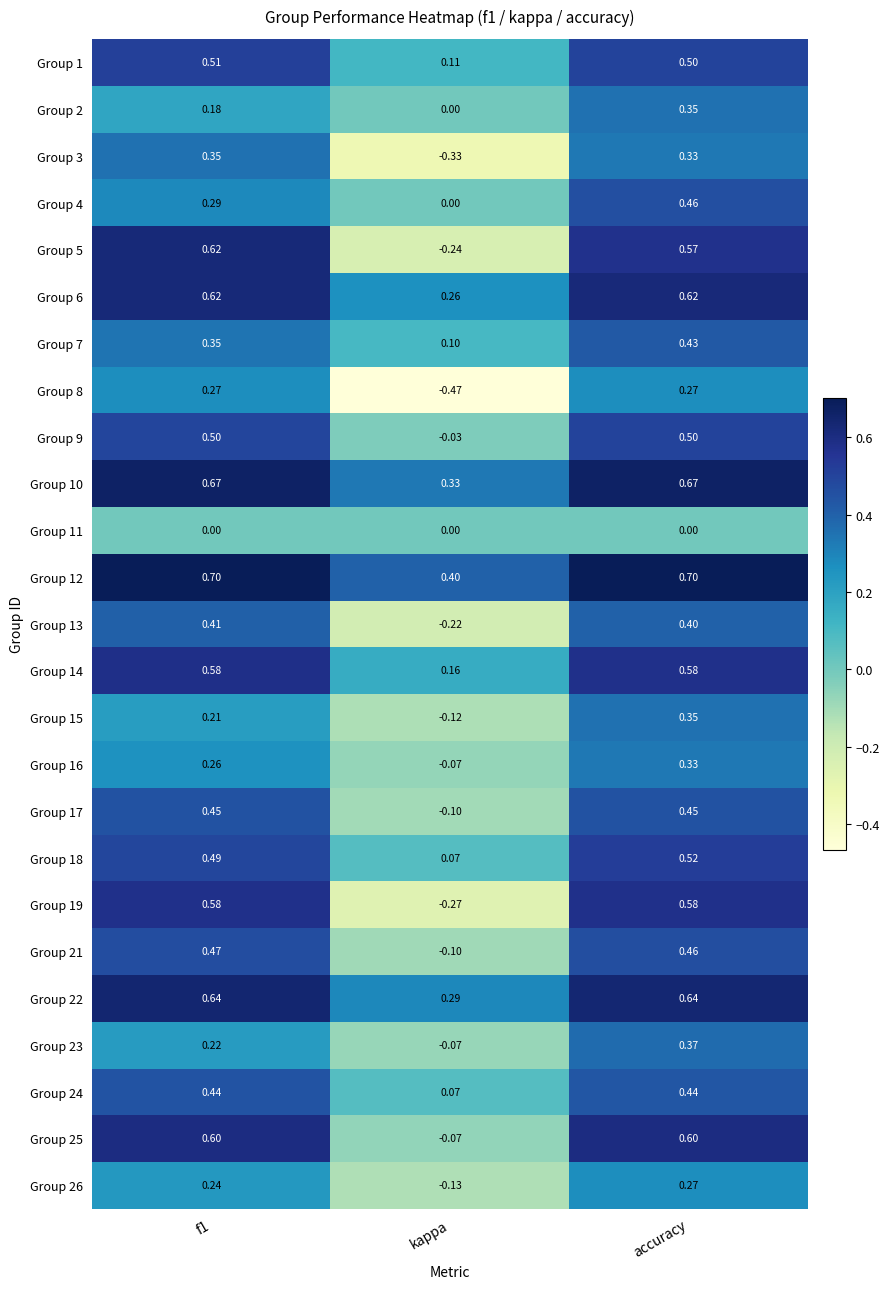

Which category has the highest value in the Group 23 series?

accuracy